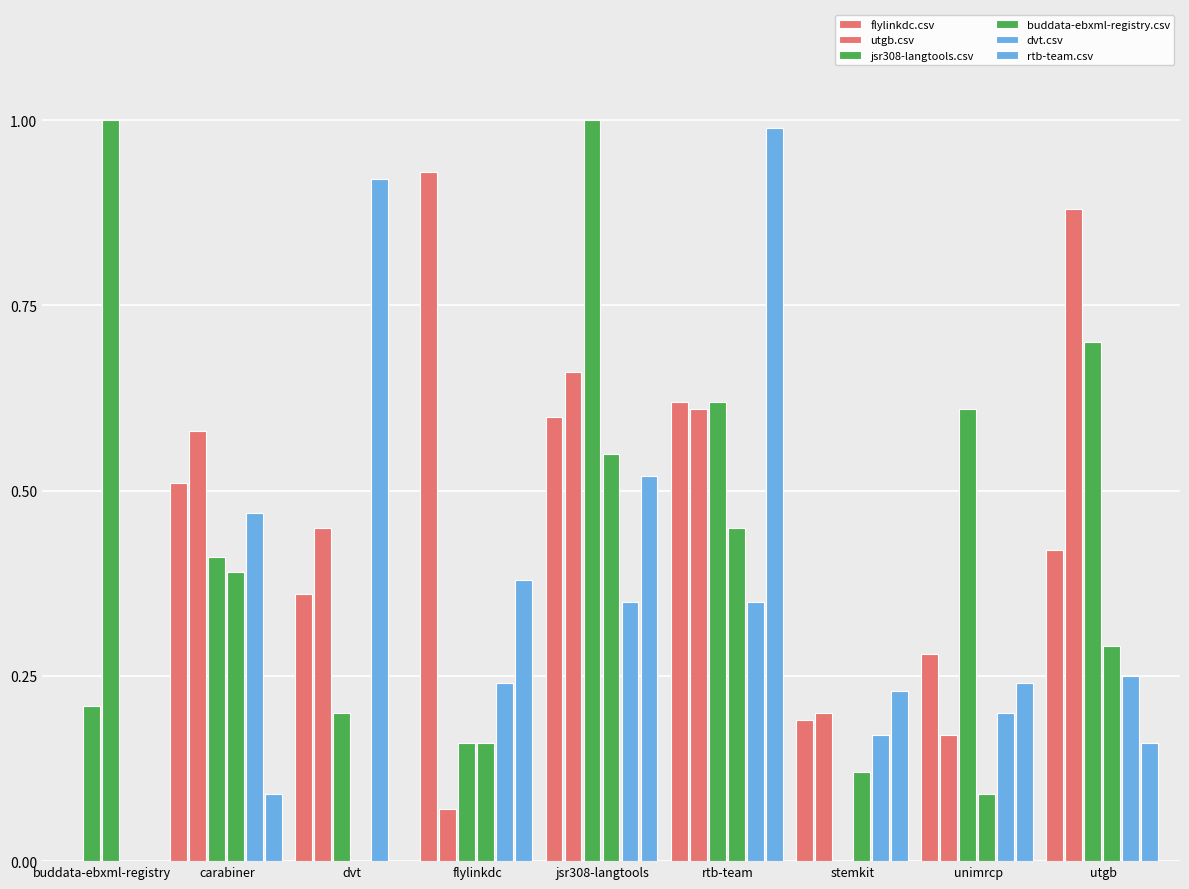

What is the value of the rtb-team.csv bar at the 2nd from the left?

0.1